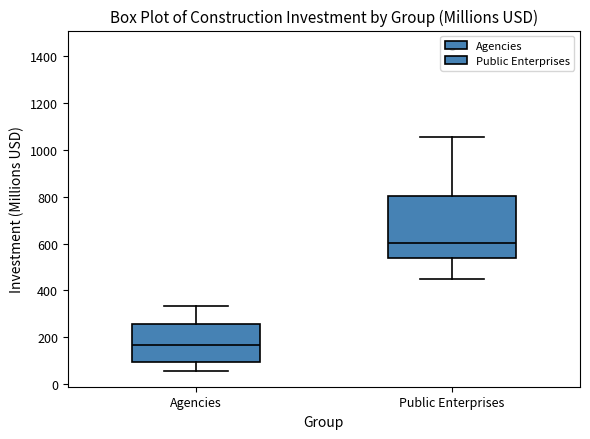

Reading left to right, read every box against the y-axis: the position of its median line, the range the box covers, and the ends of its whiskers. The values are not printed on the chart, so give them approximately, as read against the axis.

Agencies: median 160, box 100 to 260, whiskers 60 to 340
Public Enterprises: median 600, box 540 to 800, whiskers 440 to 1060